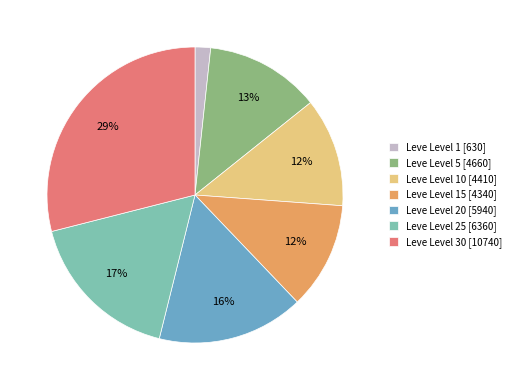

To the nearest percent, what is the difference between the largest and smallest slice percentages?

27%